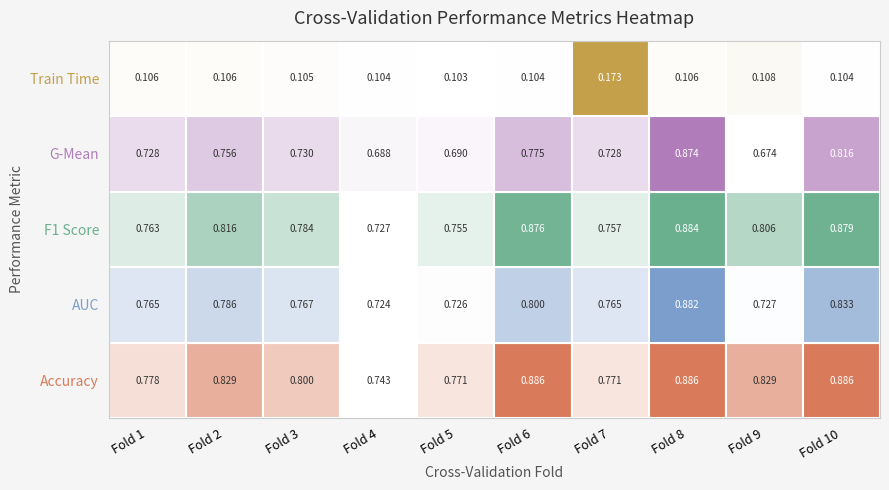

At which label does 3 reach its minimum?

train_time